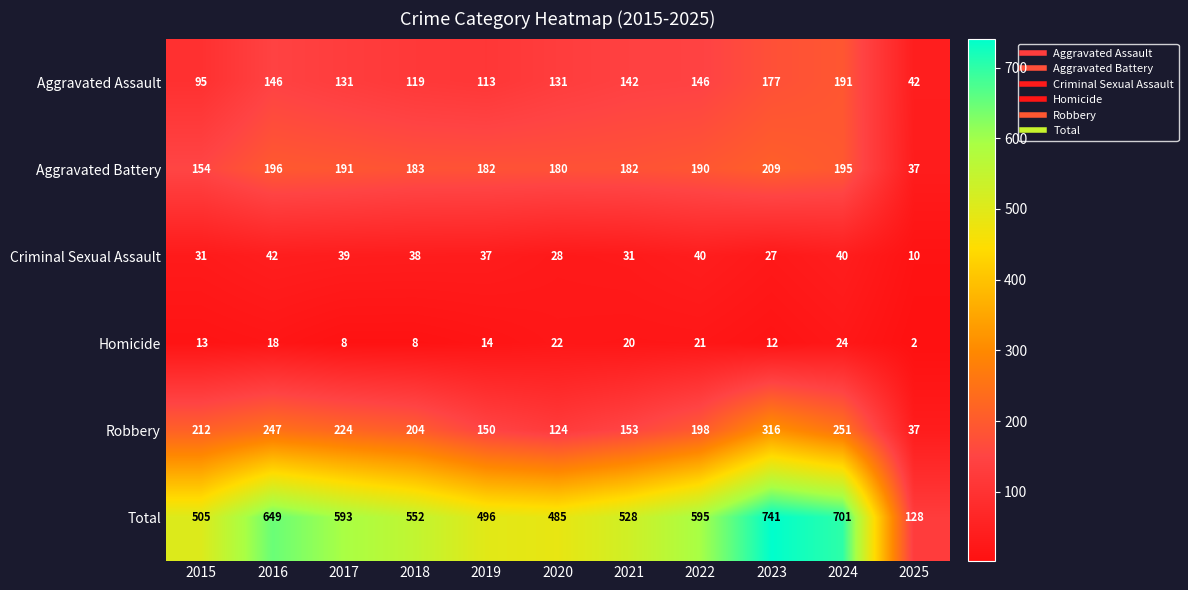

What is the smallest value displayed?

2